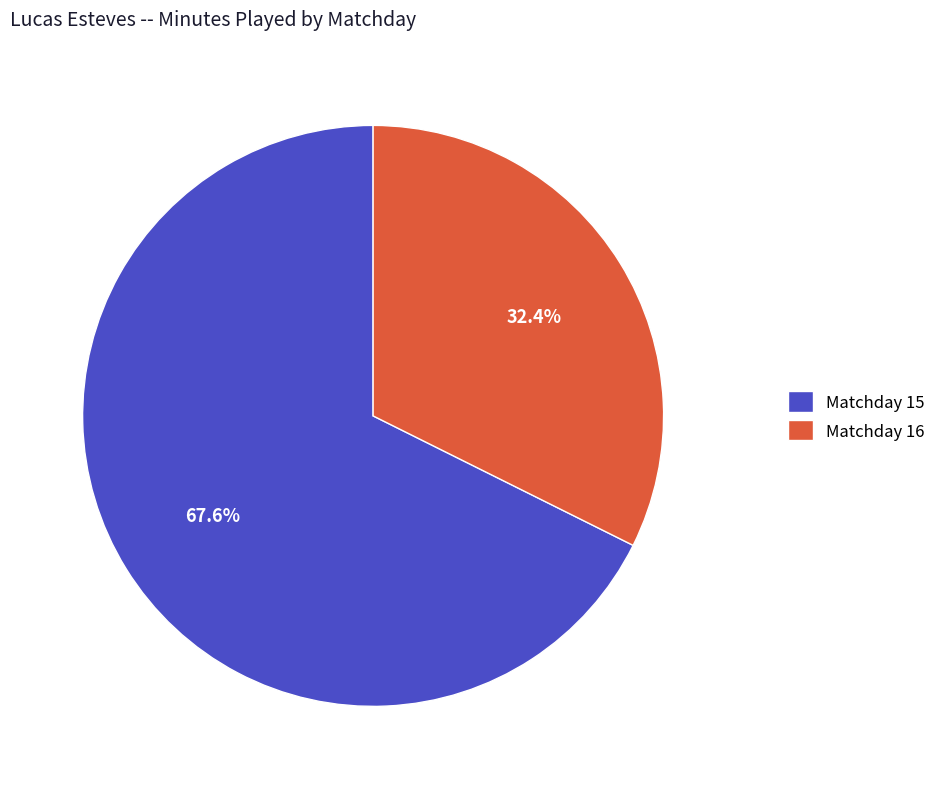

How many segments does this pie chart have?

2